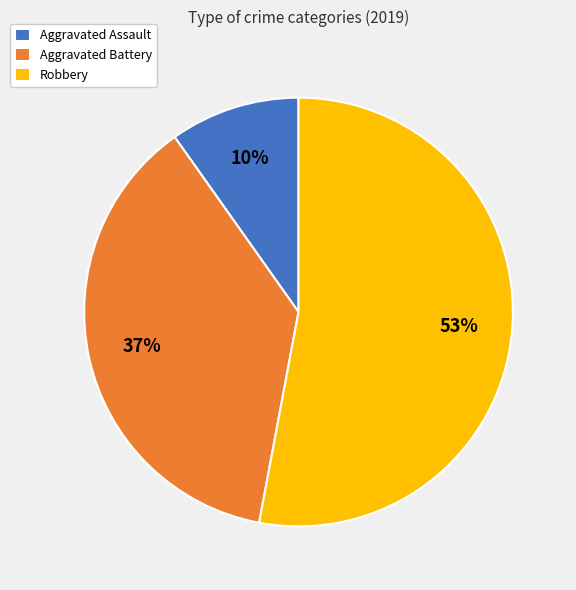

Which slice is the largest?

Robbery